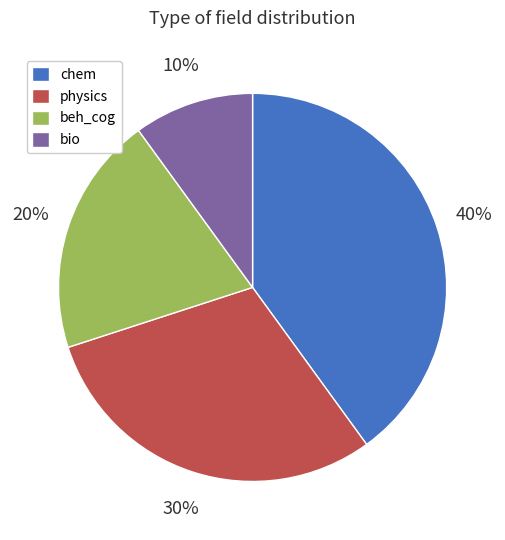

To the nearest percent, what portion does physics represent?

30%